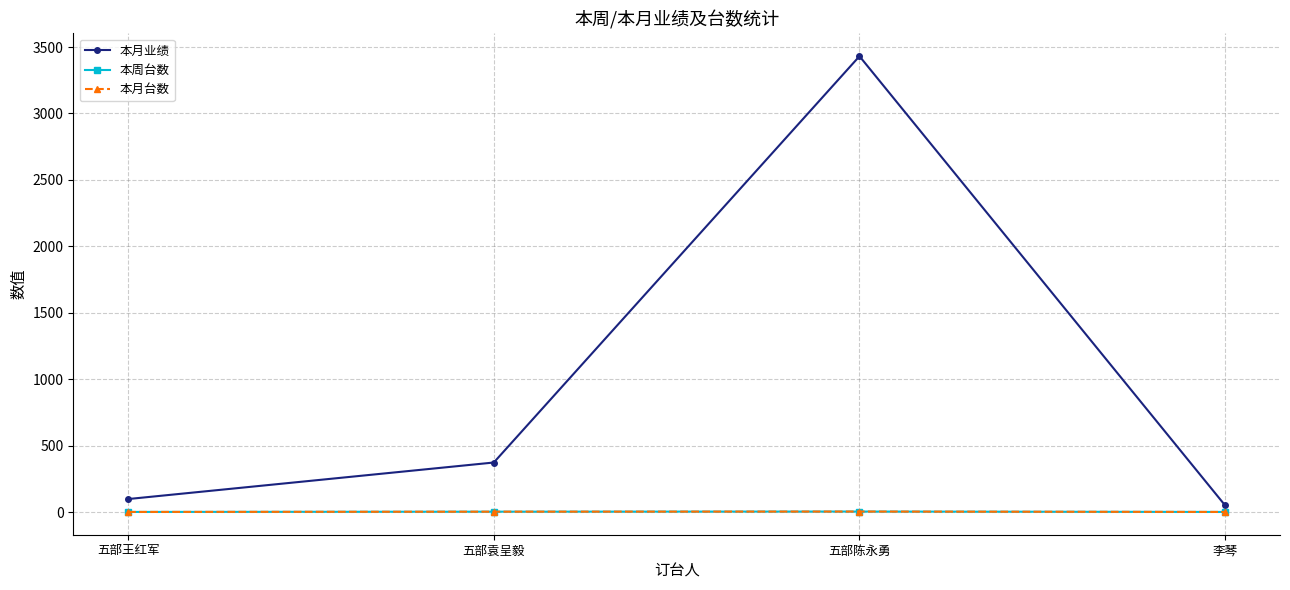

What is the label of the 1st point from the right?

李琴